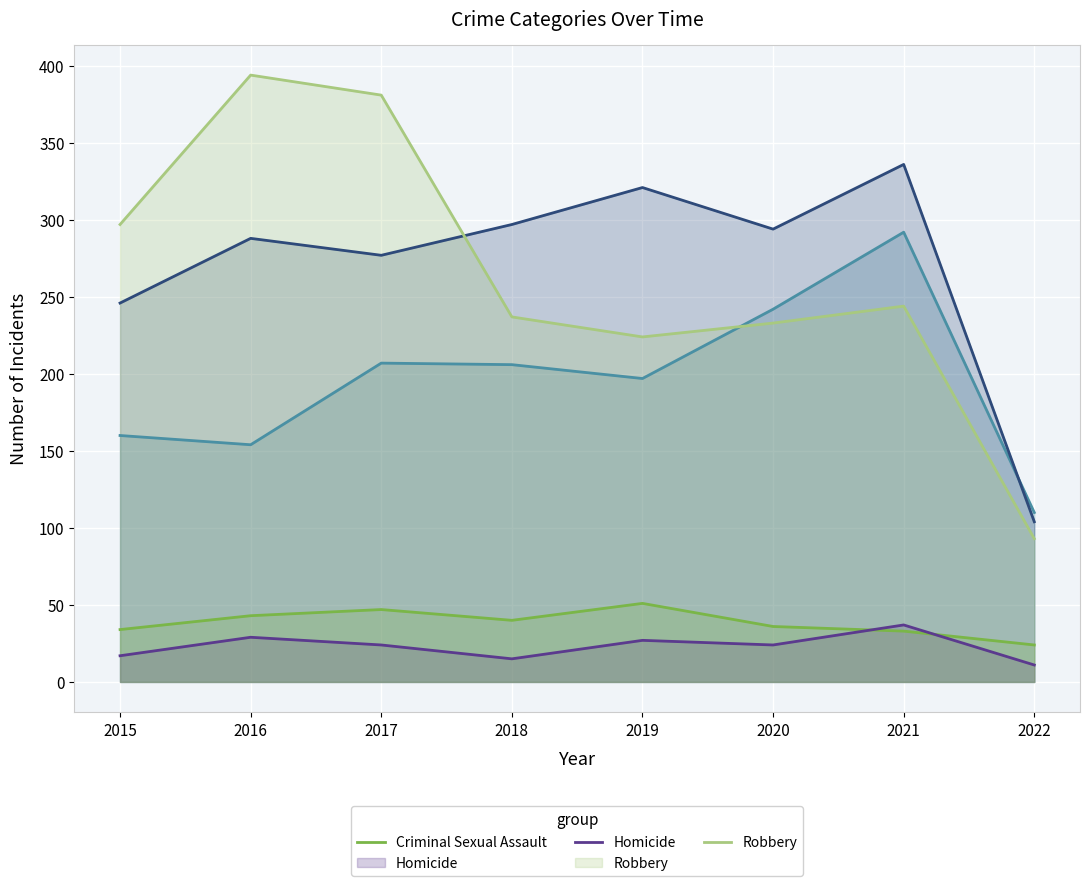

Reading right to left, extract all data points from this chart.

Aggravated Assault: 2022=110	2021=292	2020=242	2019=197	2018=206	2017=207	2016=154	2015=160
Aggravated Battery: 2022=104	2021=336	2020=294	2019=321	2018=297	2017=277	2016=288	2015=246
Criminal Sexual Assault: 2022=24	2021=33	2020=36	2019=51	2018=40	2017=47	2016=43	2015=34
Homicide: 2022=11	2021=37	2020=24	2019=27	2018=15	2017=24	2016=29	2015=17
Robbery: 2022=93	2021=244	2020=233	2019=224	2018=237	2017=381	2016=394	2015=297